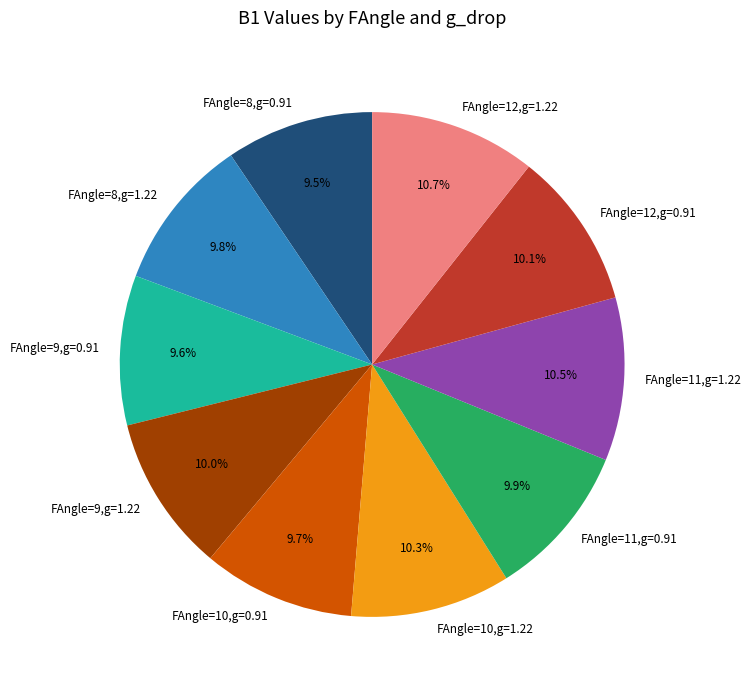

Is it true that FAngle=11,g=0.91 is 10% of the pie?

True